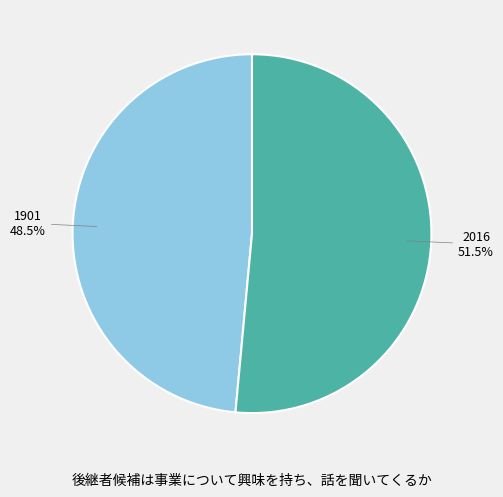

How much of the chart is everything except 2016?

48.5%